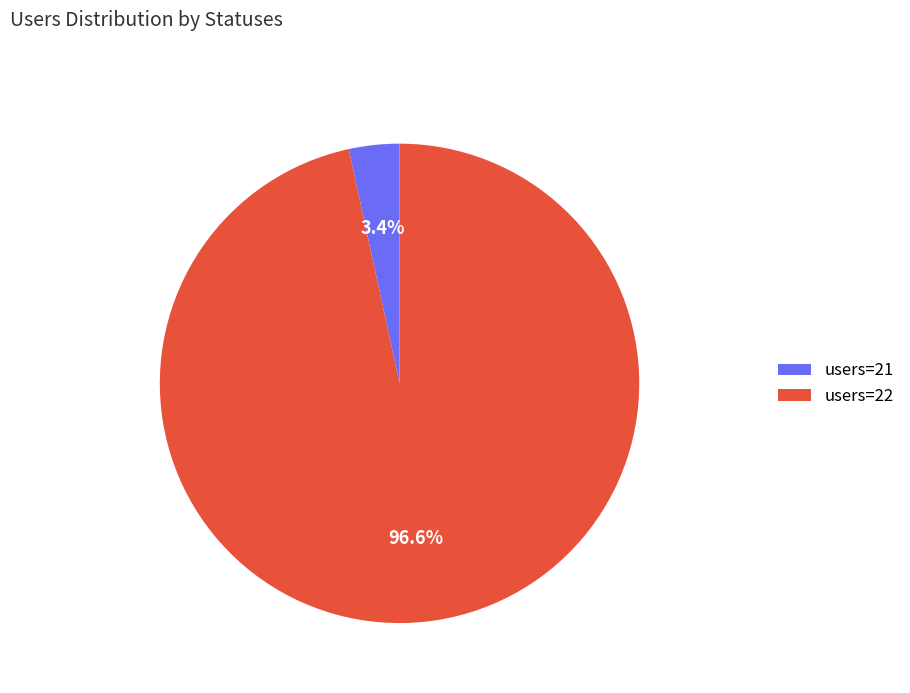

Approximately how many times larger is the value at users=22 compared to users=21?

28.4